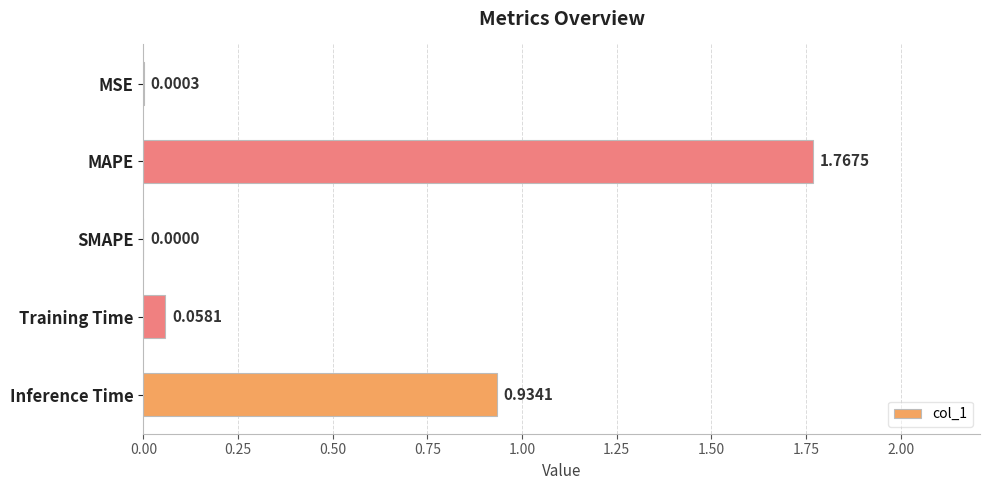

At which label is the value closest to 0?

SMAPE